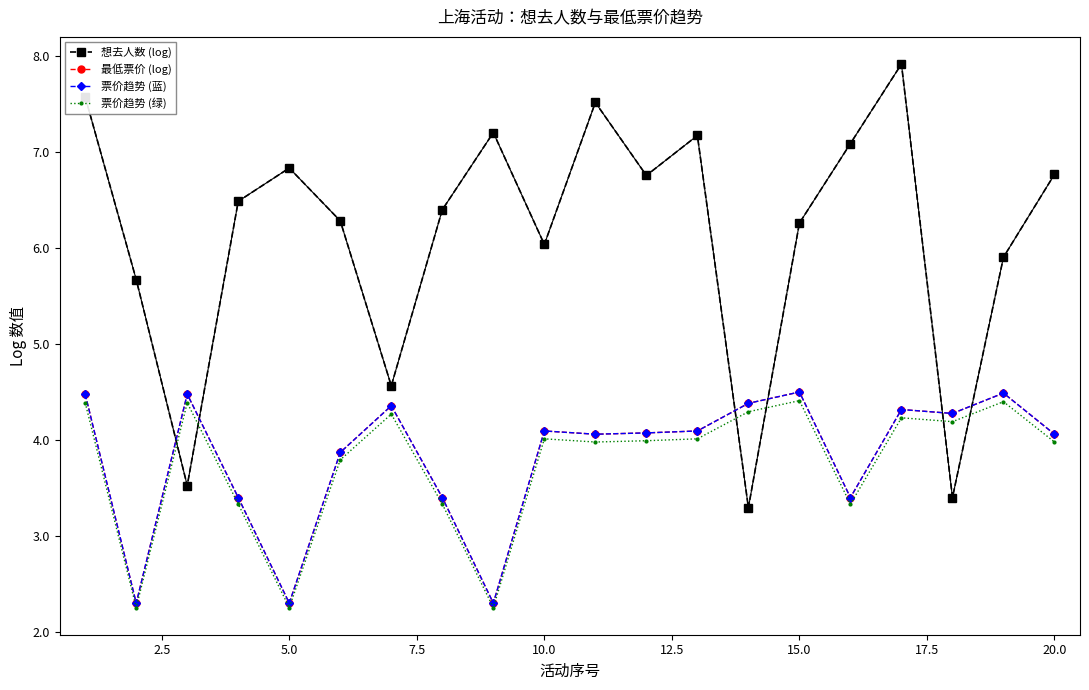

What is the sum of all 票价趋势 (绿) values?

75.1